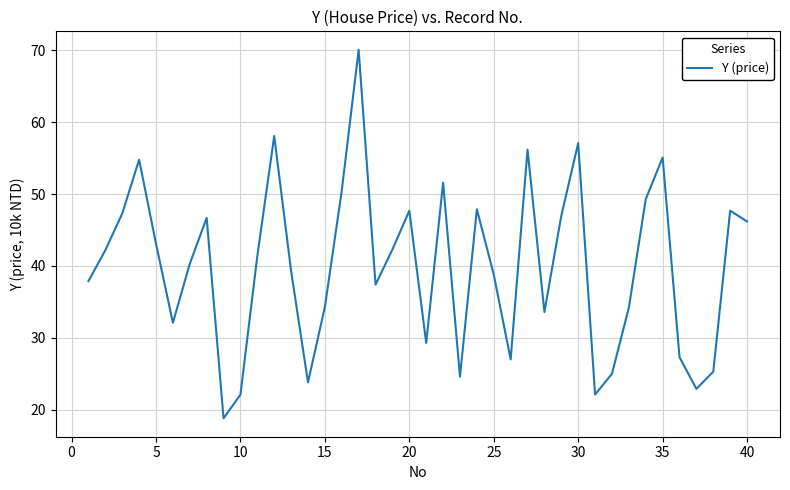

What is the minimum value shown in the chart?

18.8